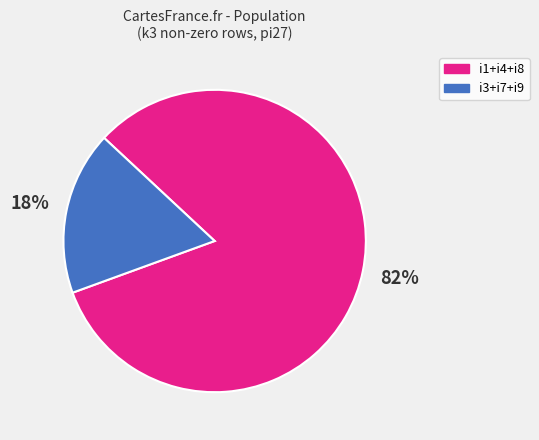

To the nearest percent, what percentage of the pie is i3+i7+i9?

17%